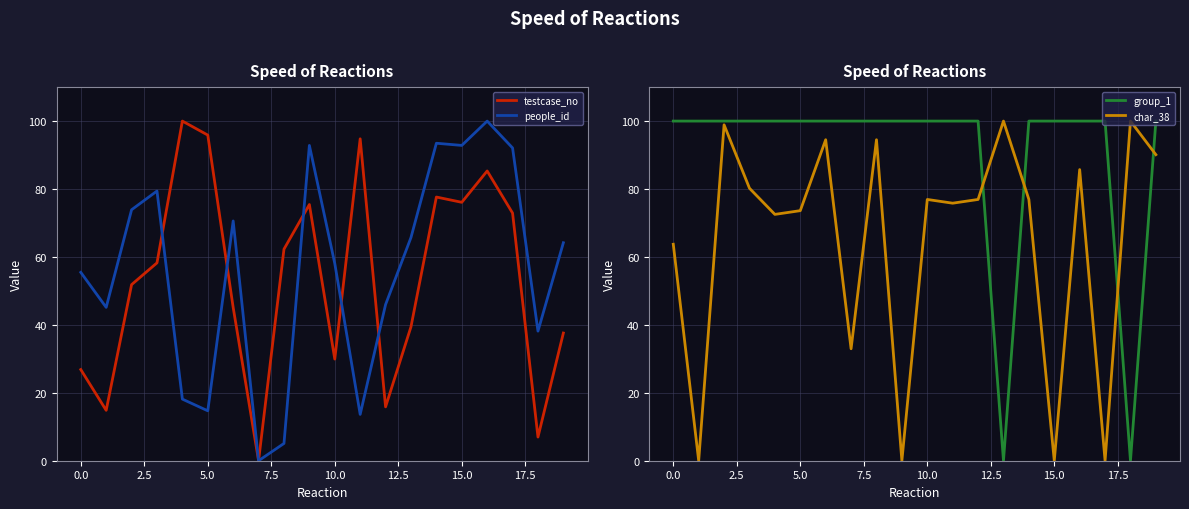

Is it true that testcase_no equals 17.7 at 15.0?

False